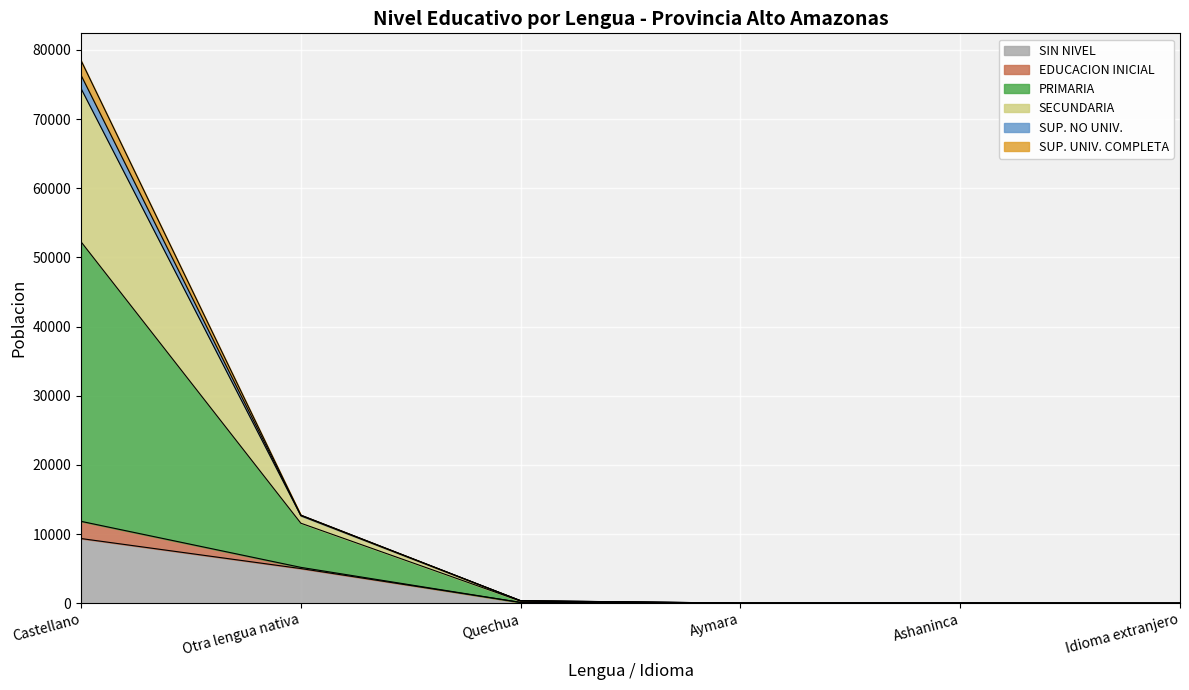

What position from the right is Castellano?

6